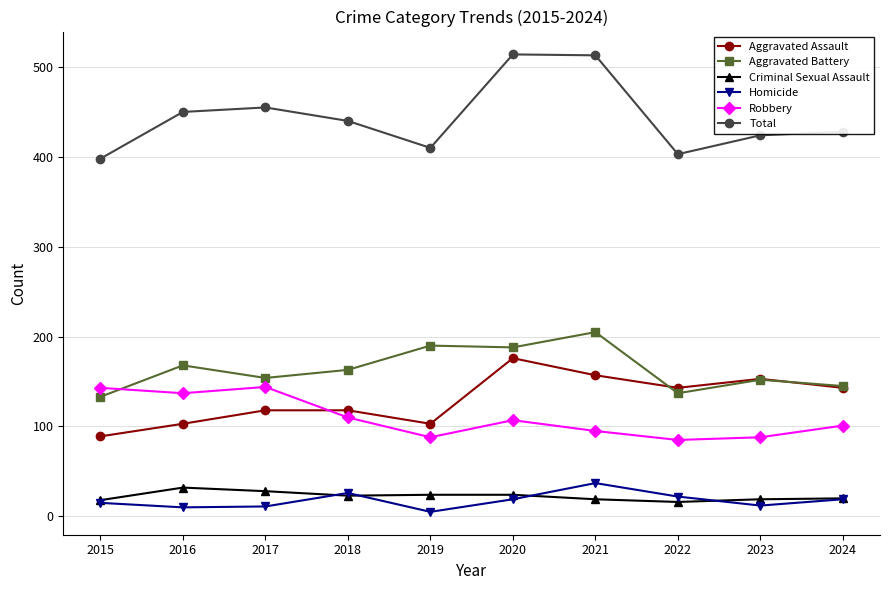

How many lines are shown in the chart?

6